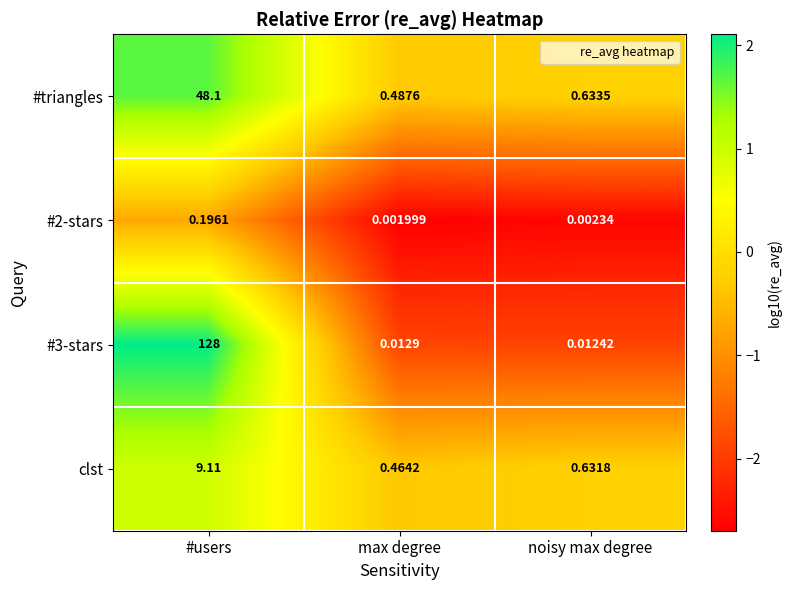

How many data points does each series have?

3